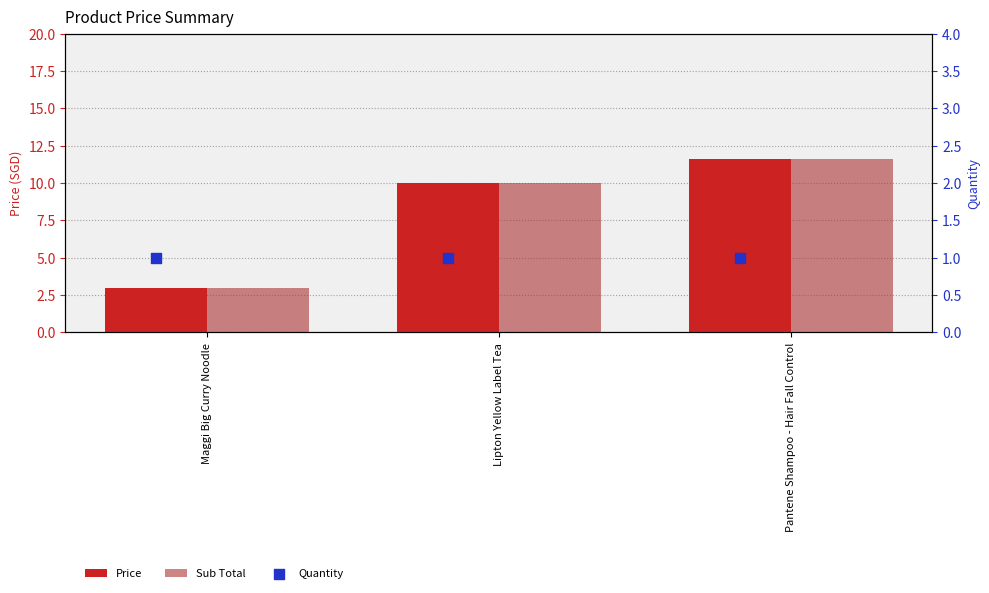

Which series has the largest total across all categories?

Price